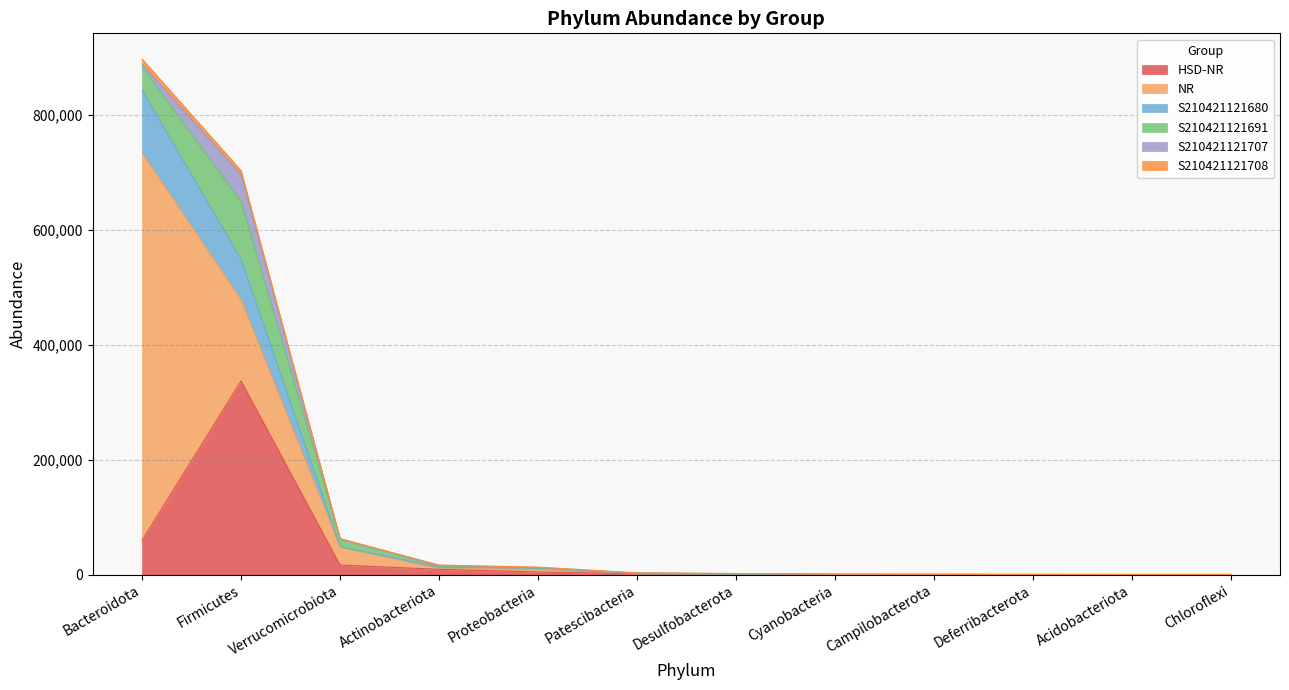

At which category is the sum across all series the highest?

Bacteroidota